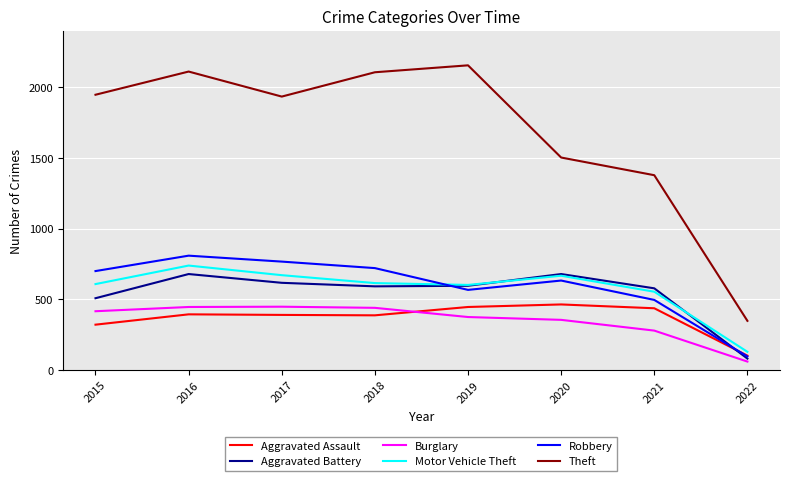

What is the difference between the maximum and minimum values in the Theft series?

1807